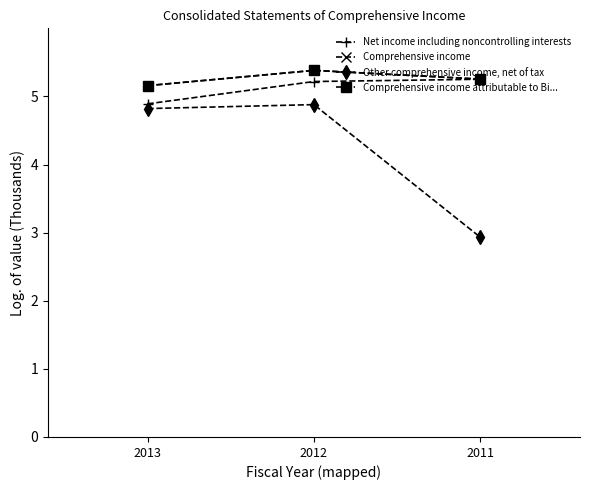

What is the total value across all series at 2013?

20.0